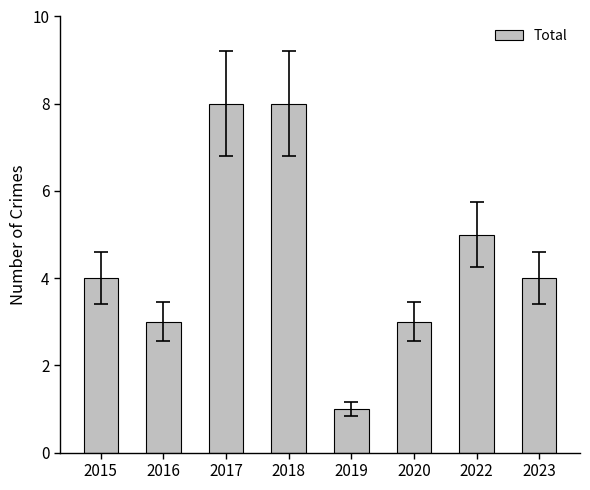

What is the maximum value shown in the chart?

8